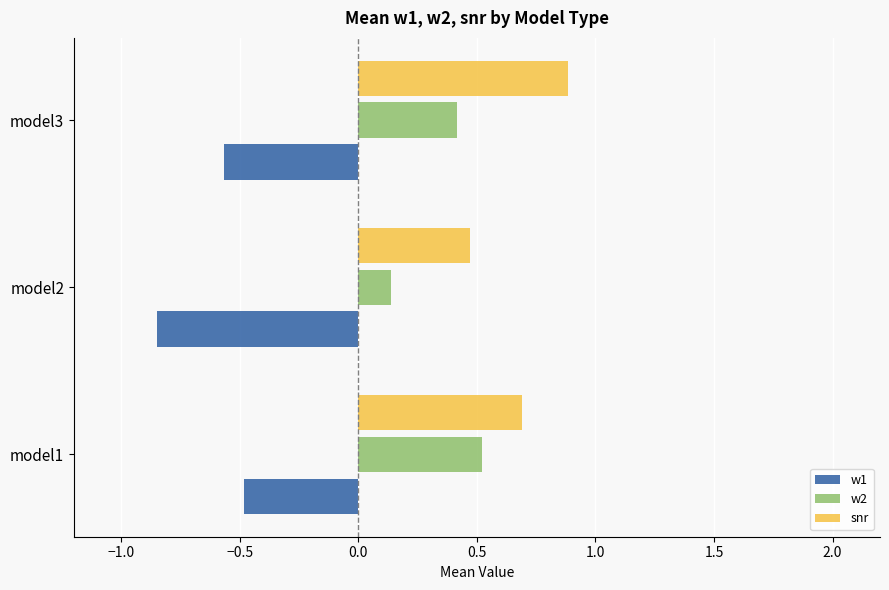

What is the spread (max minus min) of values at model1?

1.2